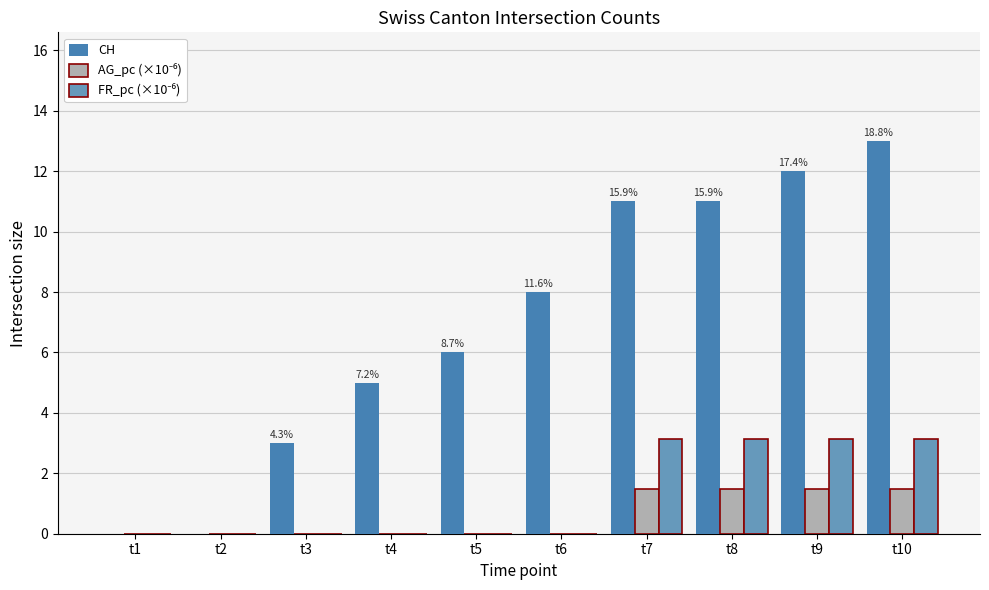

What is the total value across all series at t4?

5.0